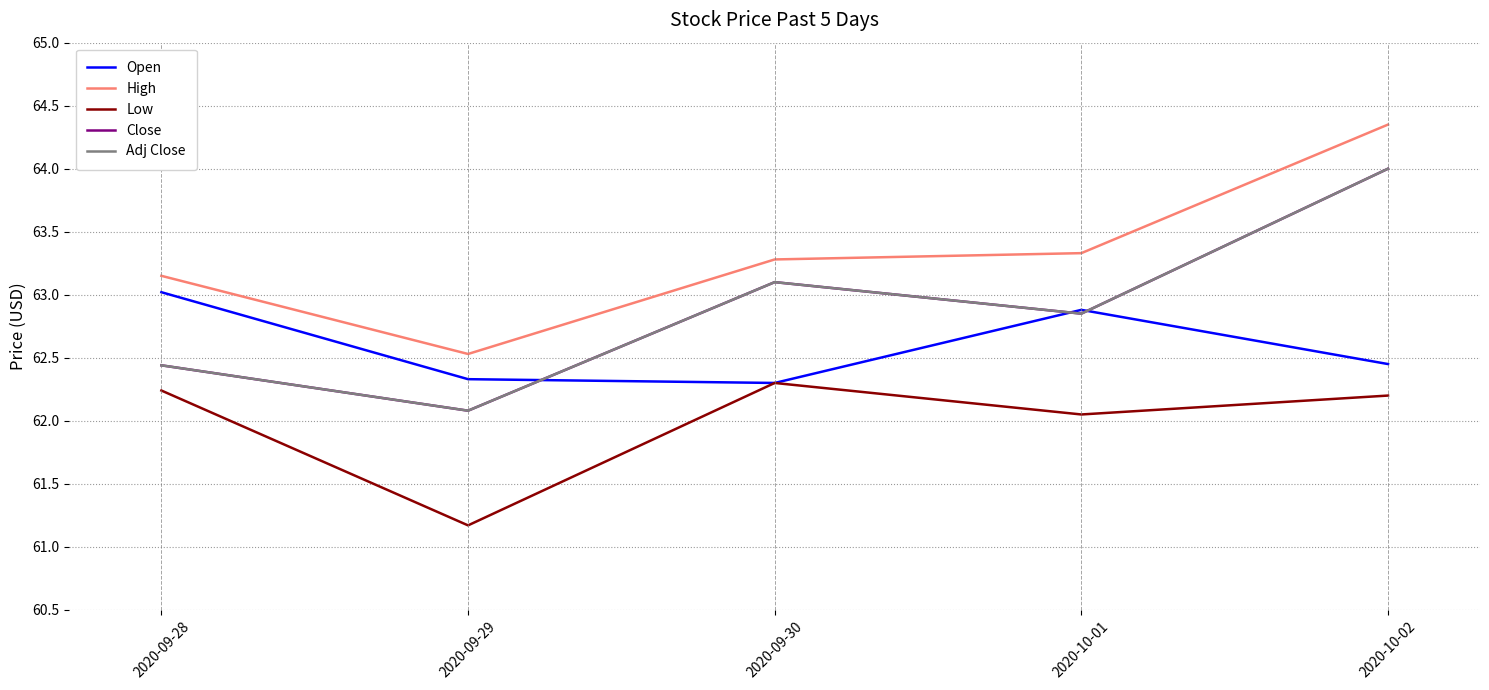

At which label is High closest to 63?

2020-09-28